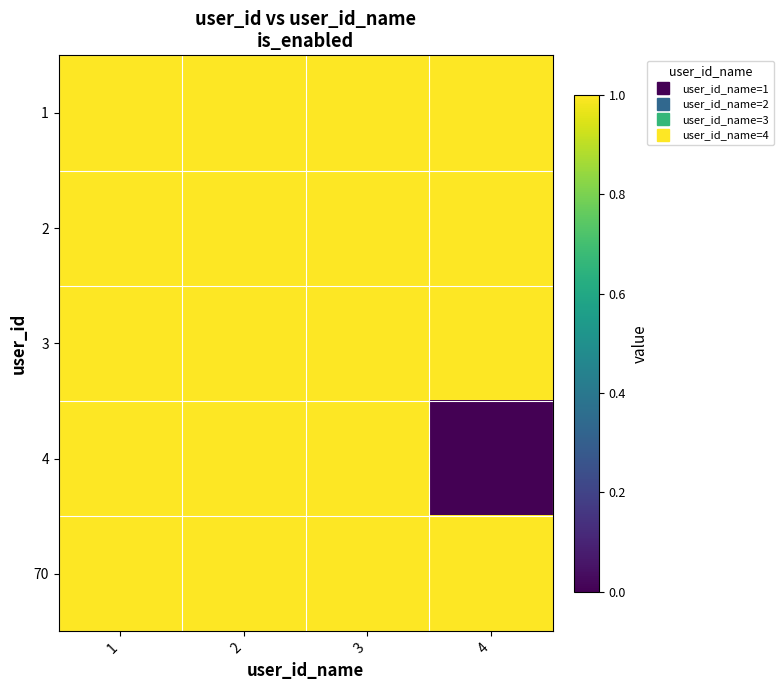

Reading left to right, transcribe all the data shown in this chart.

1: 1=1	2=1	3=1	4=1
2: 1=1	2=1	3=1	4=1
3: 1=1	2=1	3=1	4=1
4: 1=1	2=1	3=1	4=0
70: 1=1	2=1	3=1	4=1